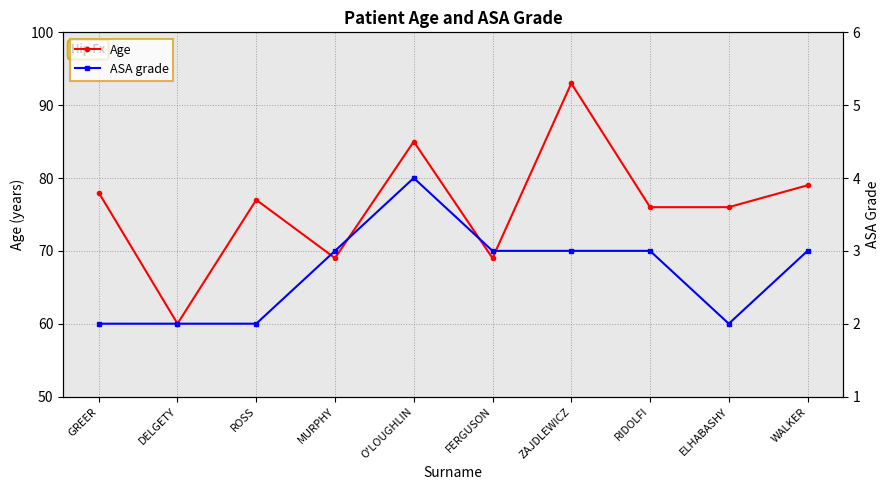

The ASA grade series shows 3 at ROSS. True or false?

False